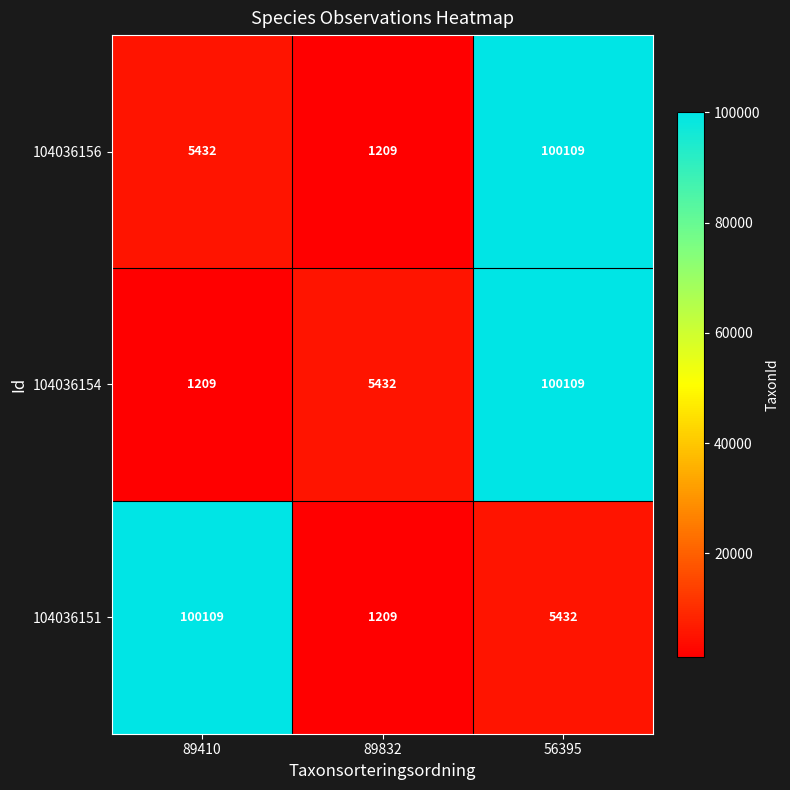

Is the value of 104036154 at 89832 greater than the value of 104036151 at 89410?

No